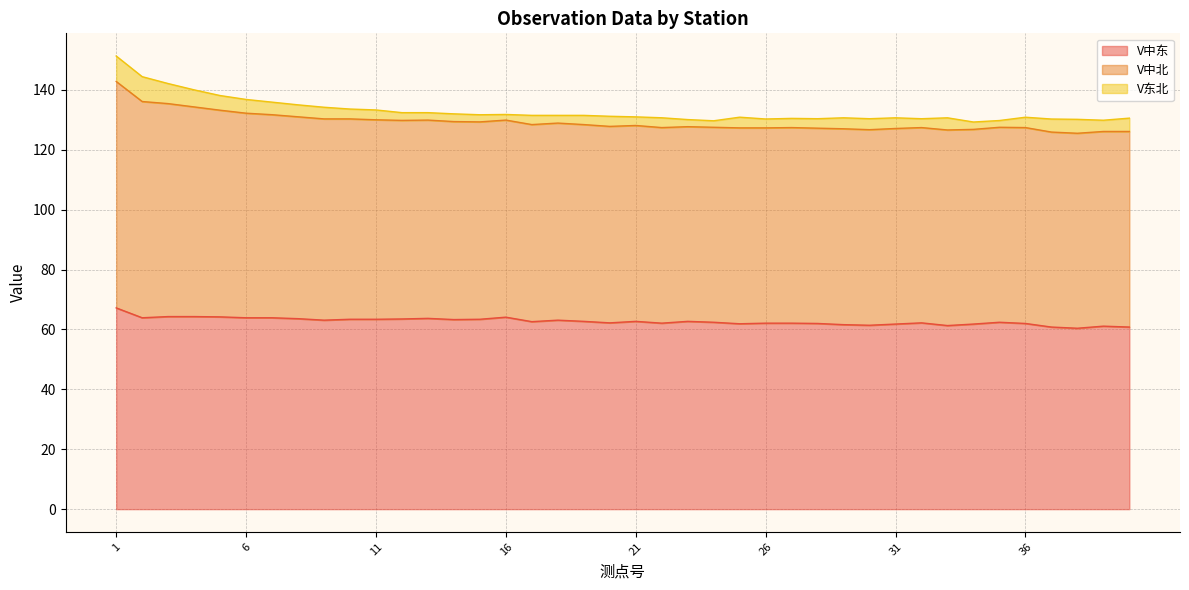

What is the value of the V中东 point at the 40th from the left?

60.8